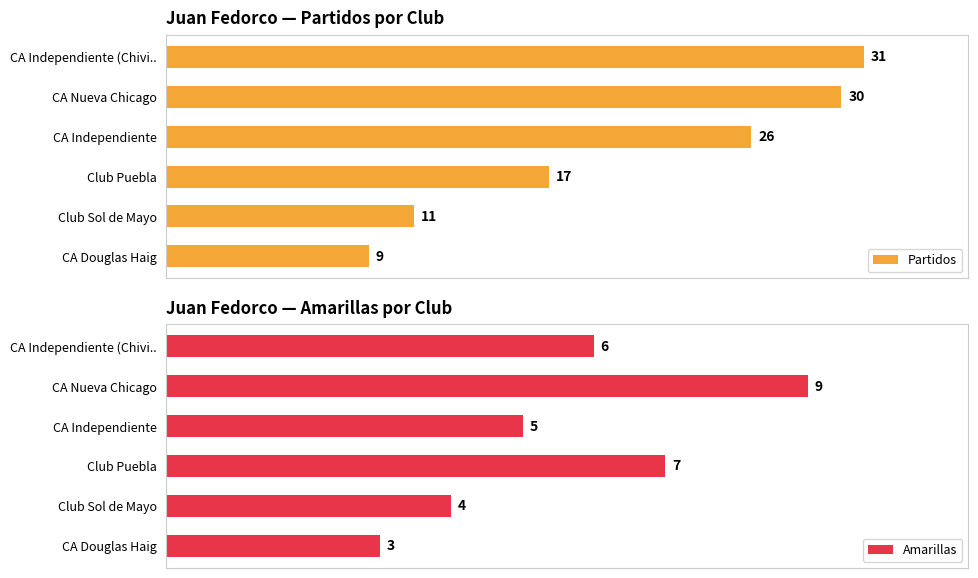

How many distinct data groups are displayed?

2